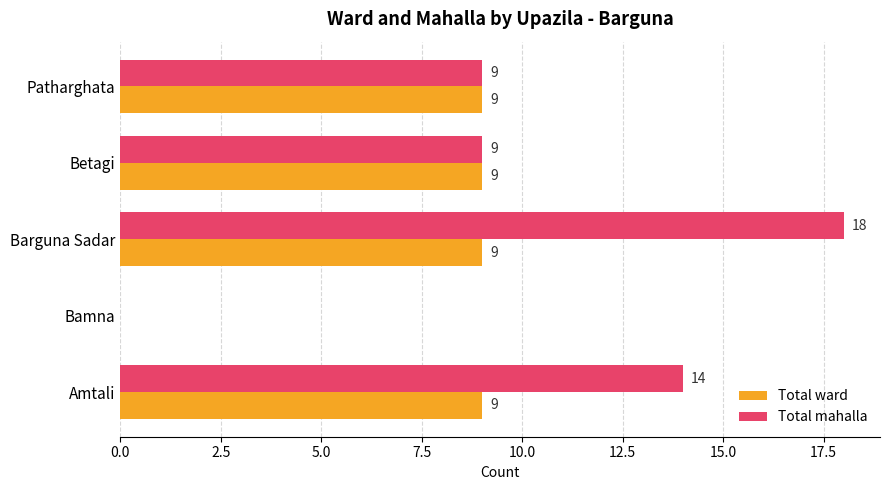

Which series changed the most between Barguna Sadar and Betagi?

Total mahalla